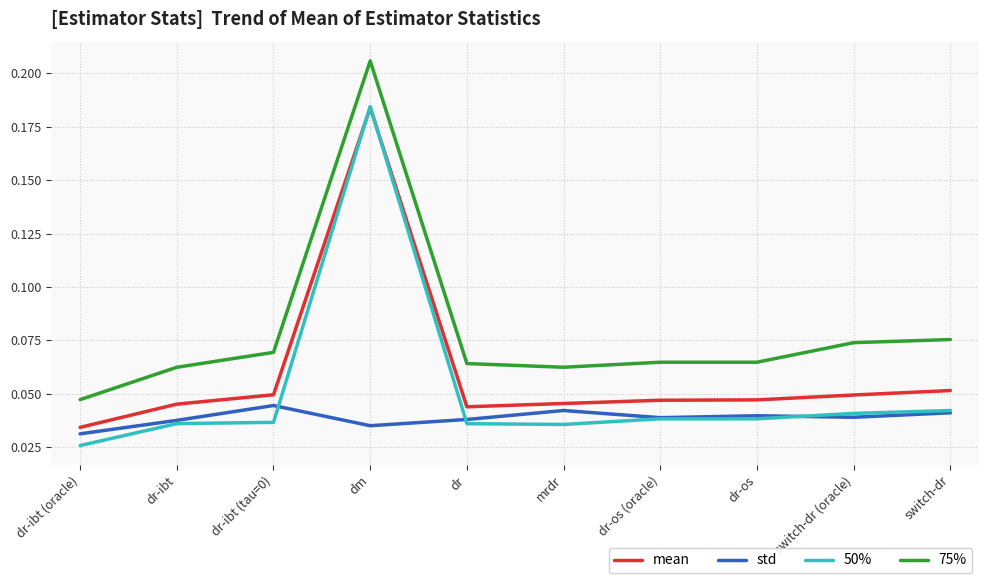

Rank the series by their average value, from highest to lowest.

75%, mean, 50%, std